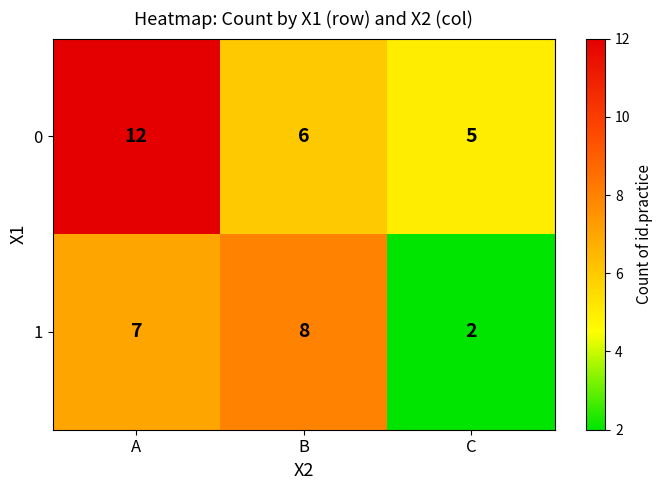

Rank the series by their average value, from lowest to highest.

1, 0